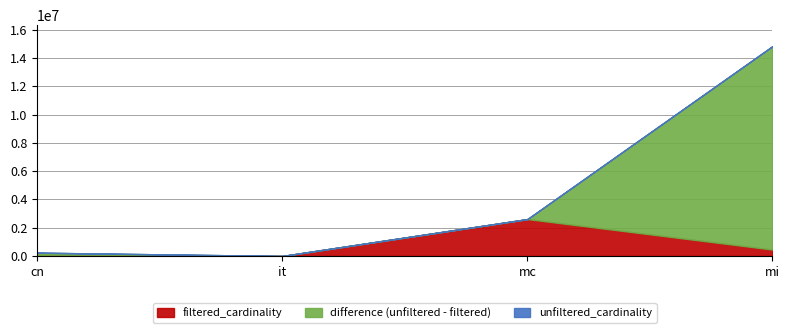

What is the label of the 1st point from the right?

mi